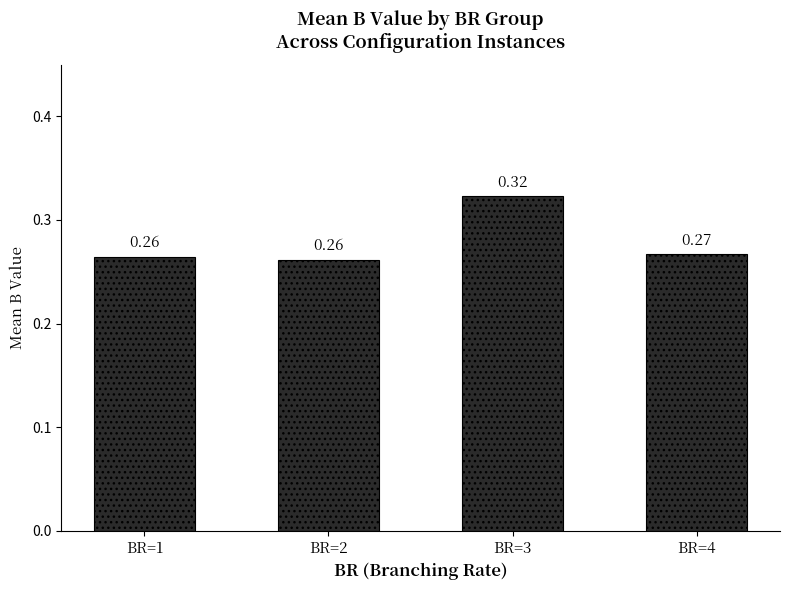

At which category does the chart reach its peak across all series?

BR=3